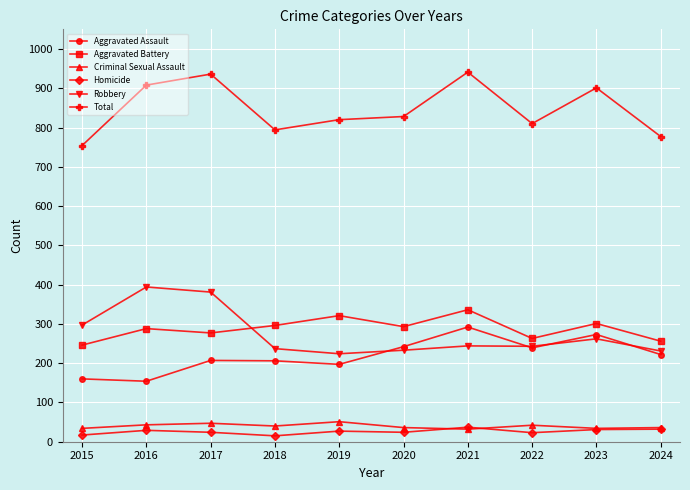

True or false: Homicide and Robbery intersect in this chart.

False